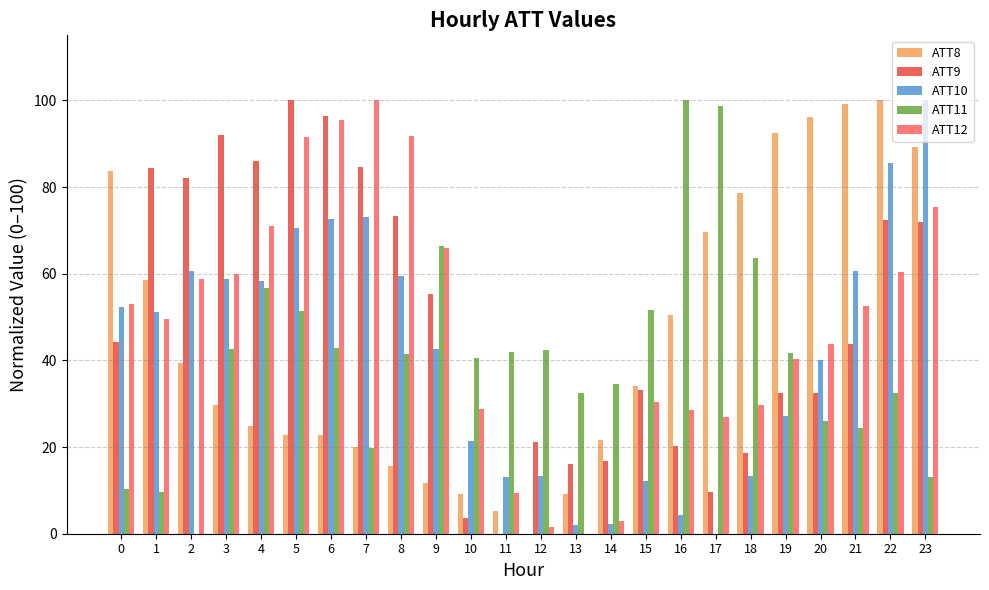

What is the spread (max minus min) of values at 16?

95.6